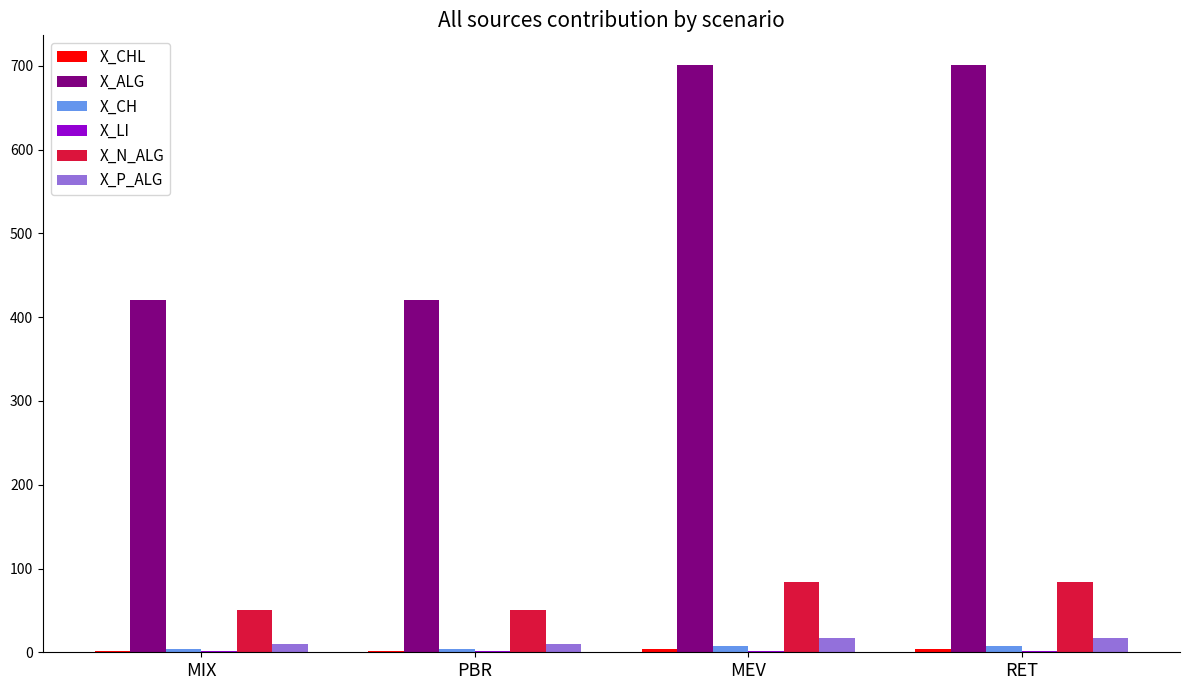

Is it true that X_ALG equals 551.9 at PBR?

False